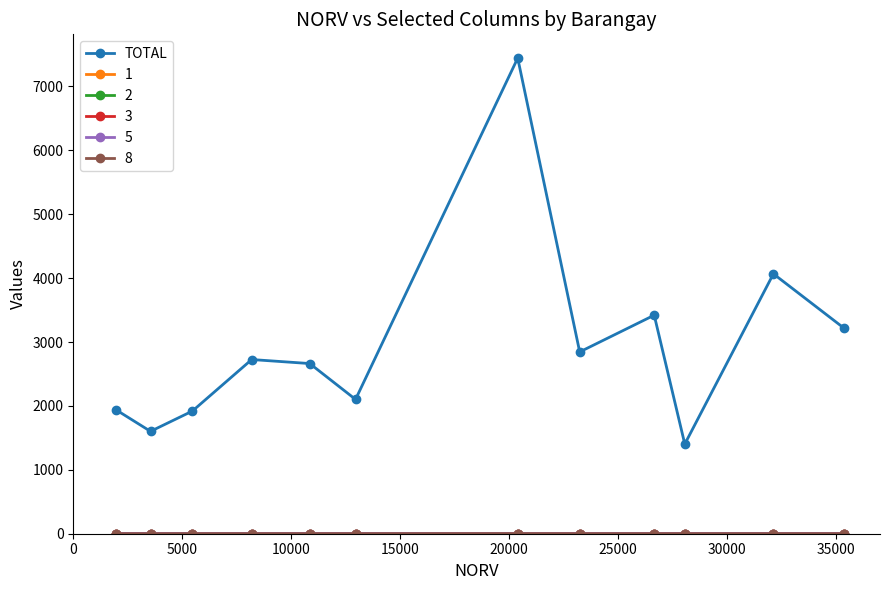

Is this an area chart (filled region under the line)?

No